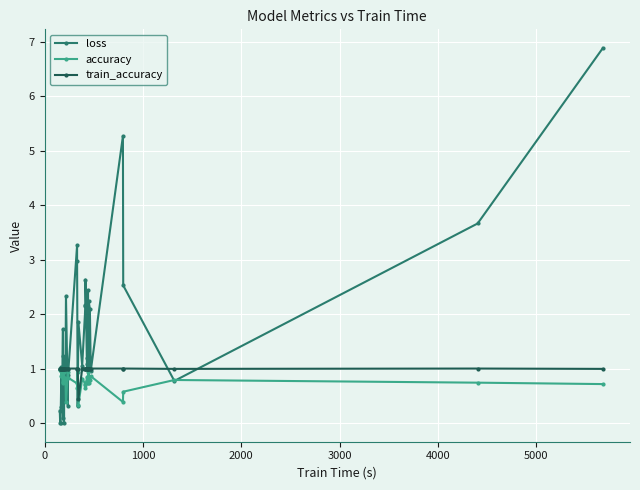

True or false: train_accuracy and accuracy intersect in this chart.

False